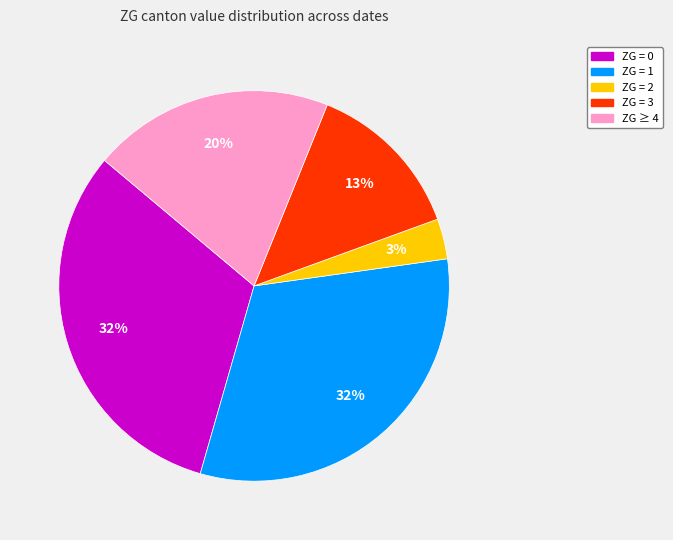

To the nearest percent, what is the combined percentage of ZG = 2 and ZG = 1?

35%